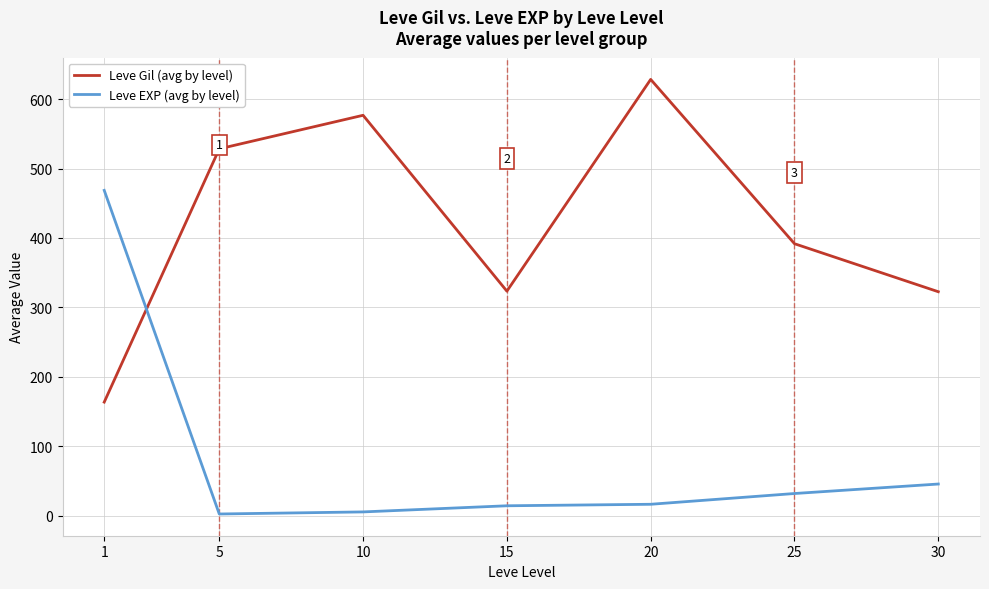

In Leve Gil (avg by level), how many points are lower than both neighbors (excluding endpoints)?

1